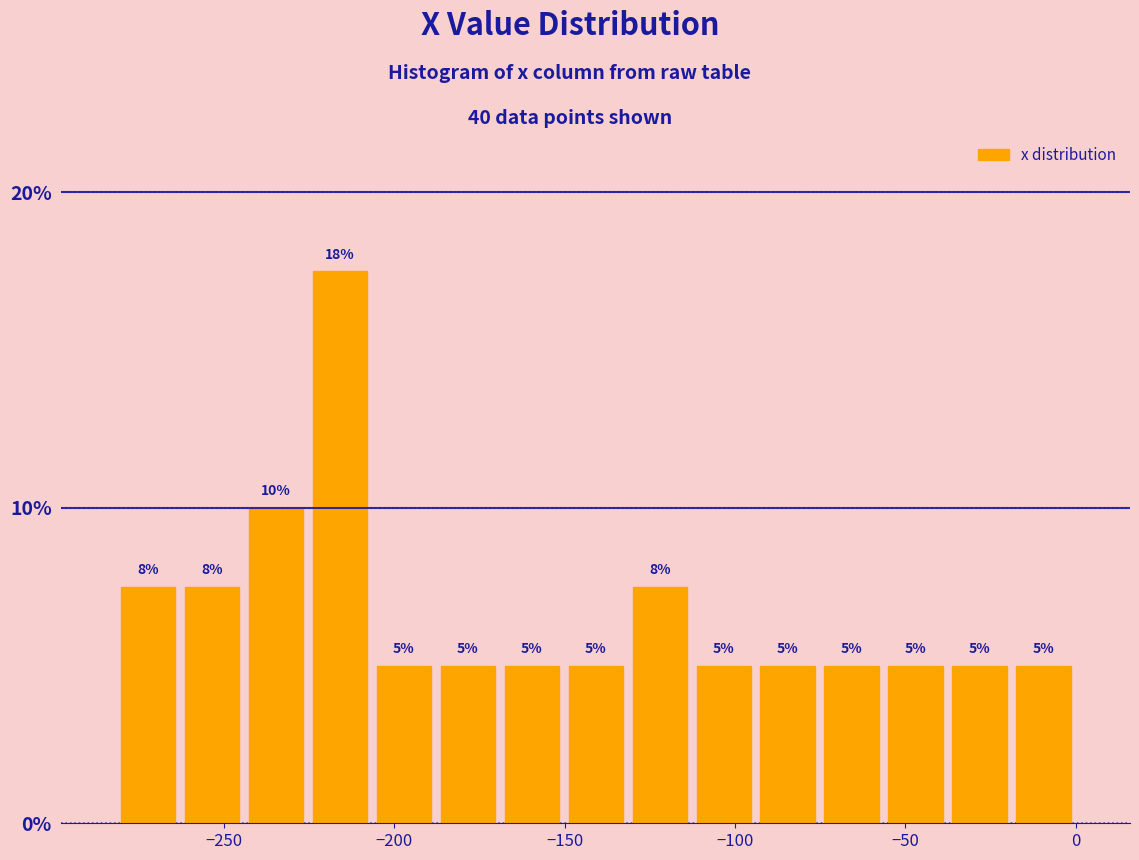

Read against the x-axis, roughly where is the centre of the tallest bar?

-215